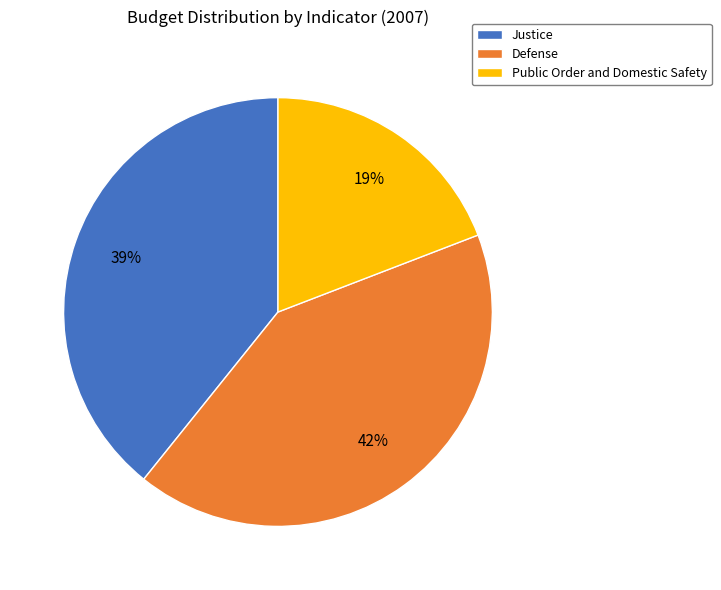

To the nearest percent, what portion does Justice represent?

39%